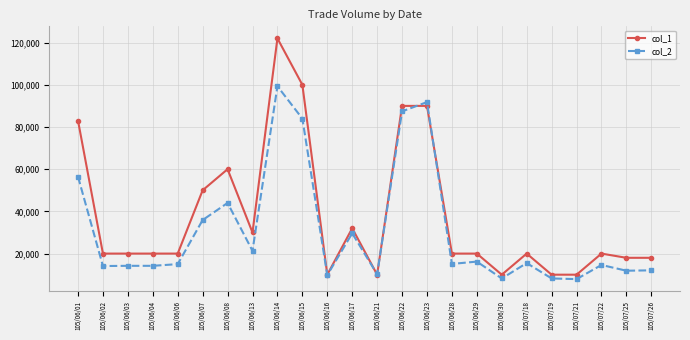

How many values in the col_1 series are below 20000?

7